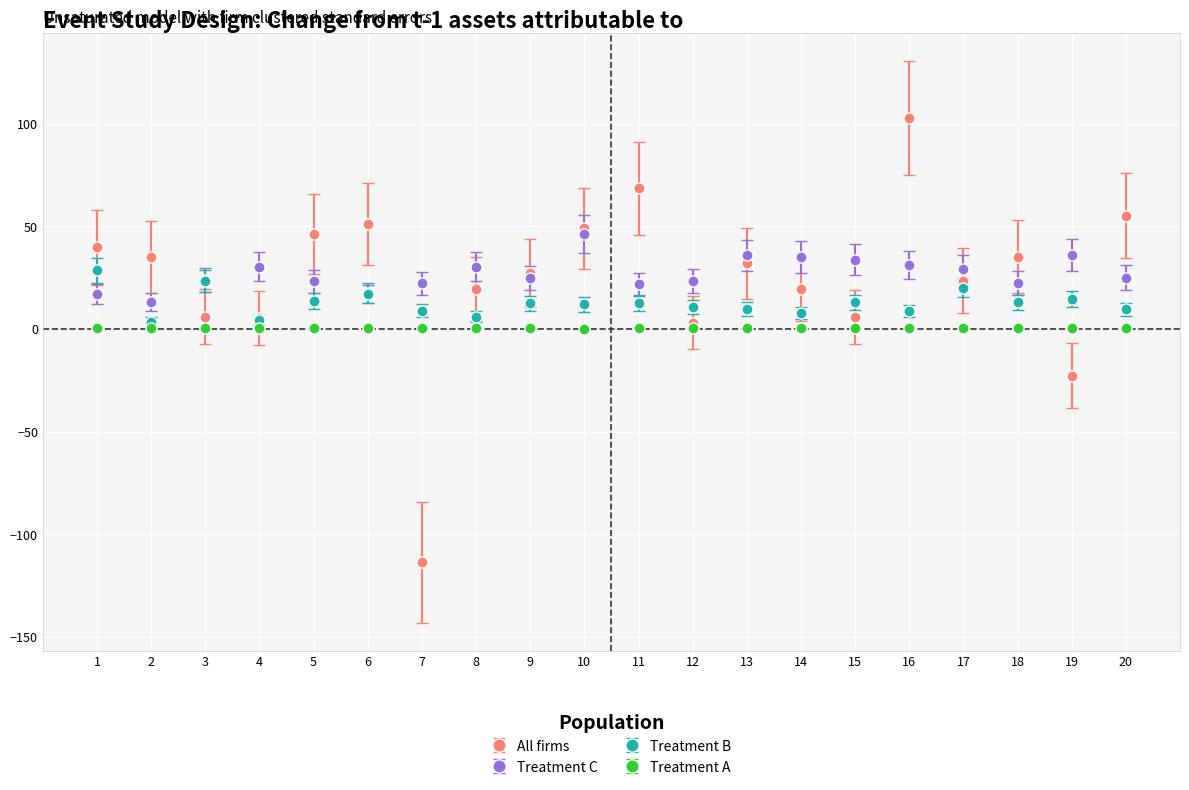

List the series in order of their peak value, highest first.

All firms, Treatment C, Treatment B, Treatment A